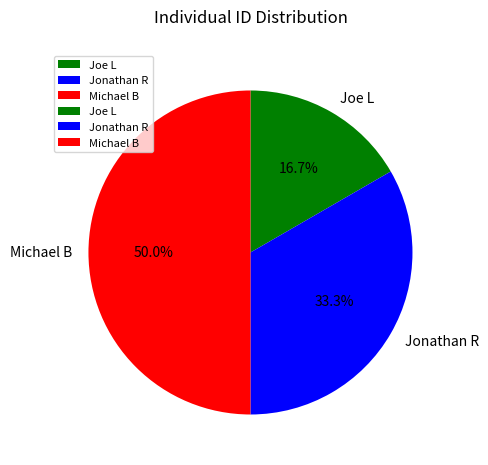

The Jonathan R slice represents 26% of the pie. True or false?

False